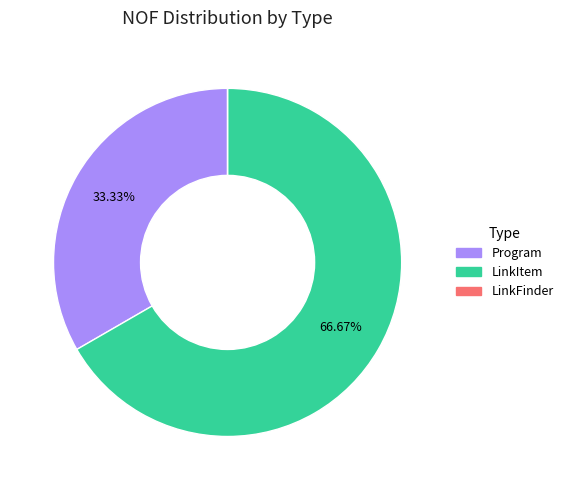

To the nearest percent, what is the difference between the largest and smallest slice percentages?

67%